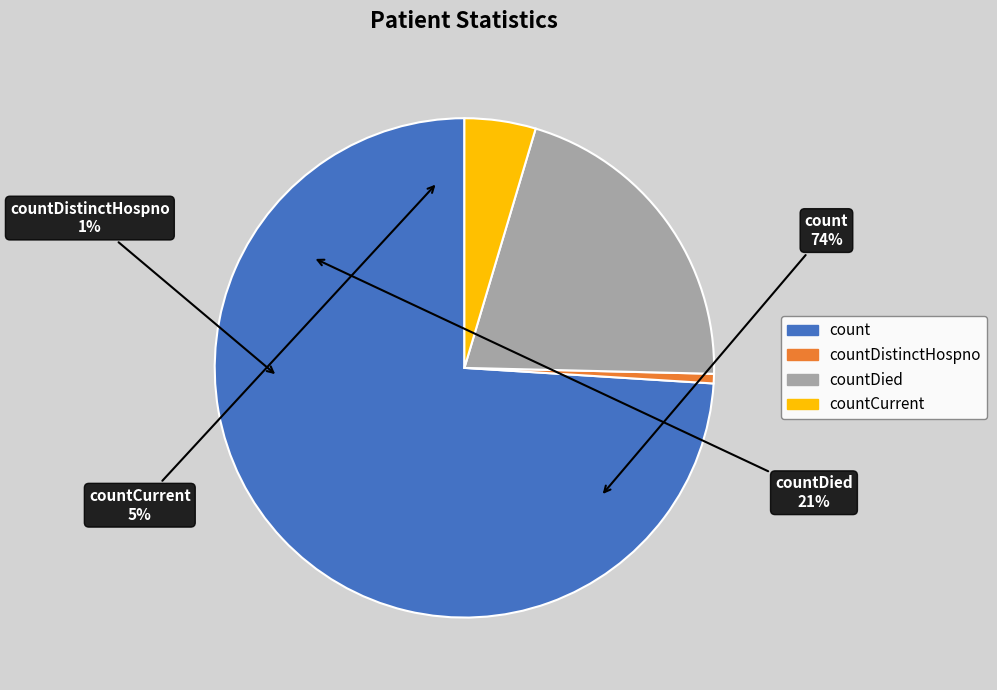

How many slices are in this pie chart?

4